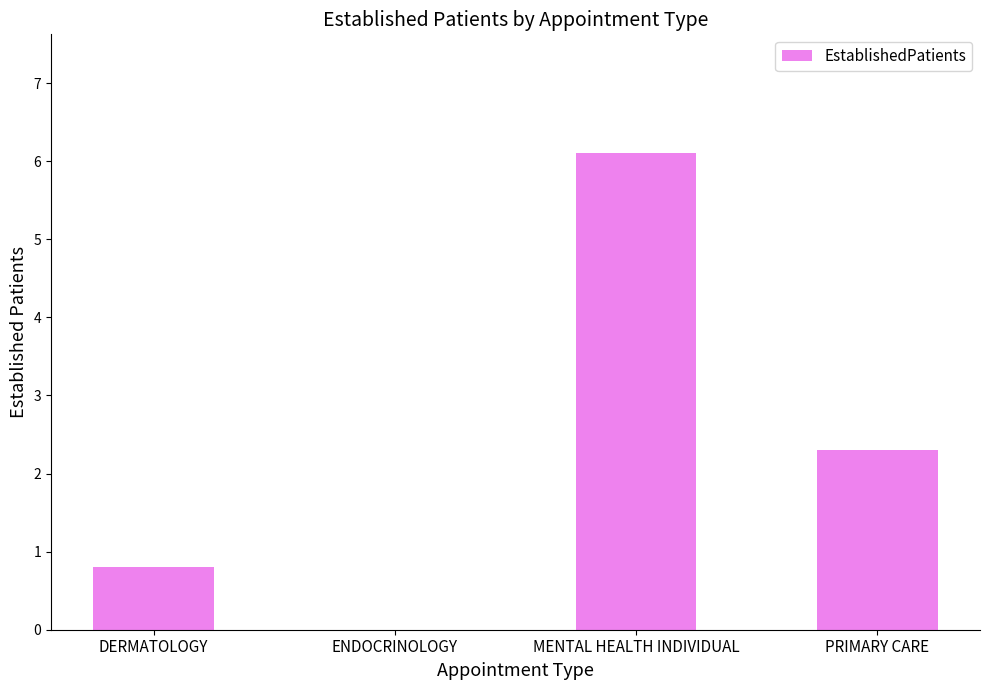

Reading left to right, what are all the values shown in this chart?

DERMATOLOGY=0.8	ENDOCRINOLOGY=0.0	MENTAL HEALTH INDIVIDUAL=6.1	PRIMARY CARE=2.3